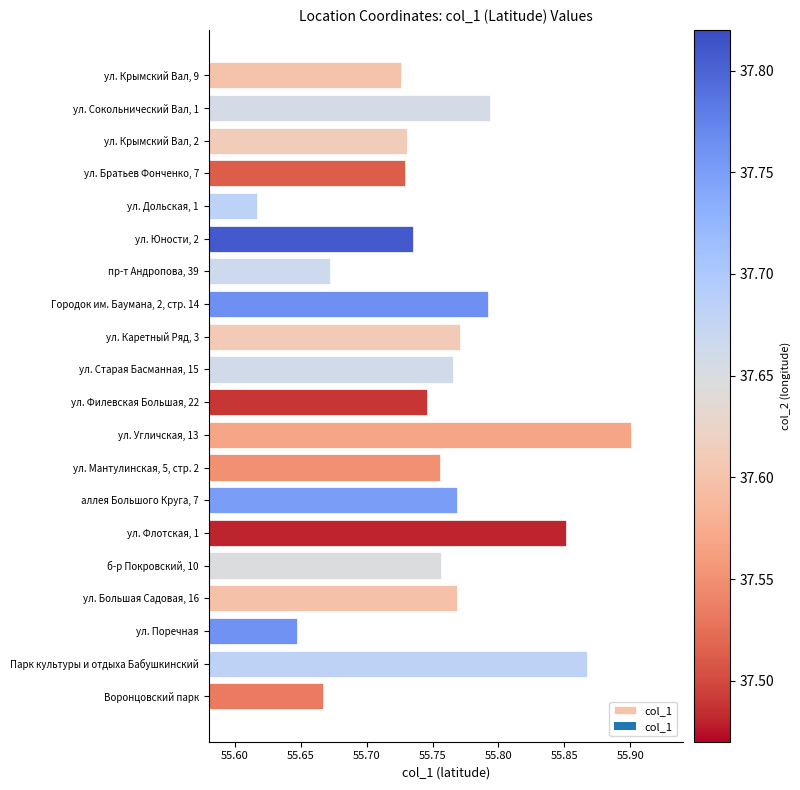

What is the sum of all values?

1115.1